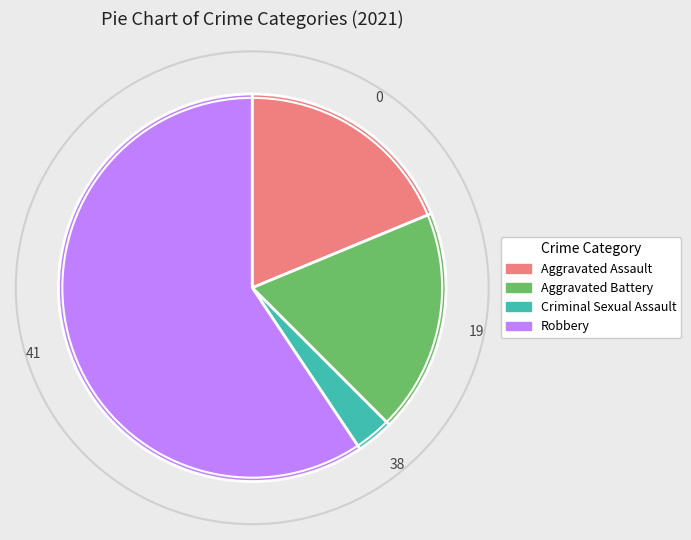

The Aggravated Assault slice represents 19% of the pie. True or false?

True